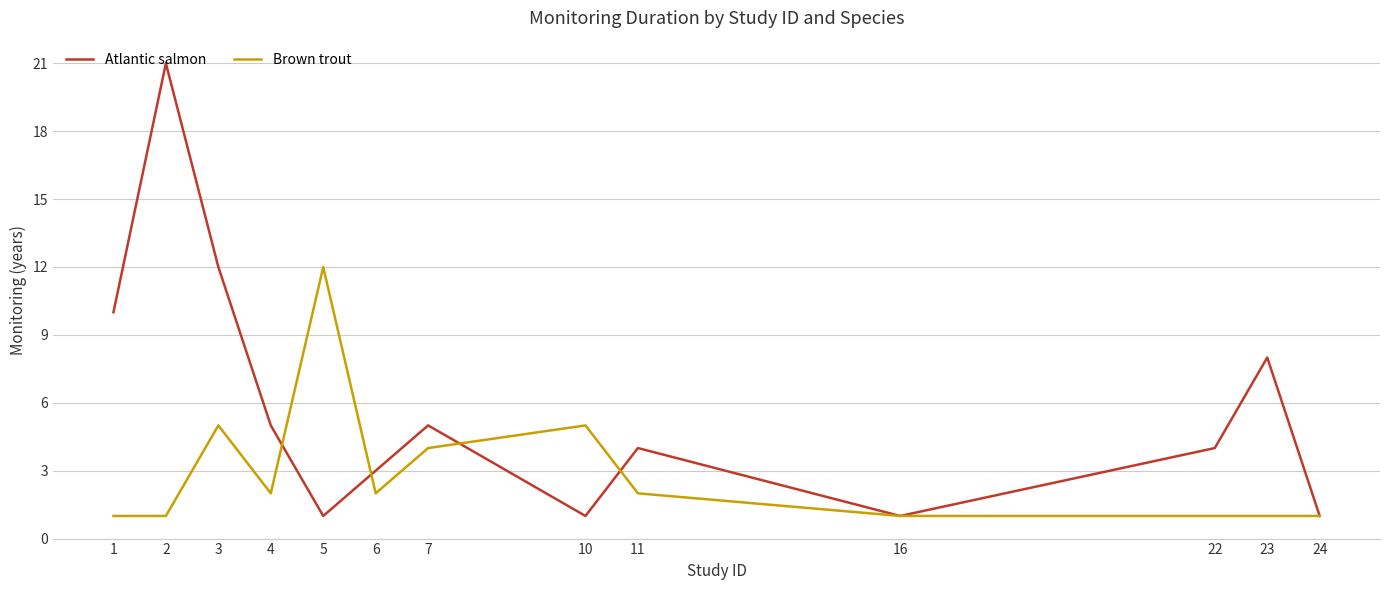

Is the value of Brown trout at 24 greater than the value of Atlantic salmon at 4?

No